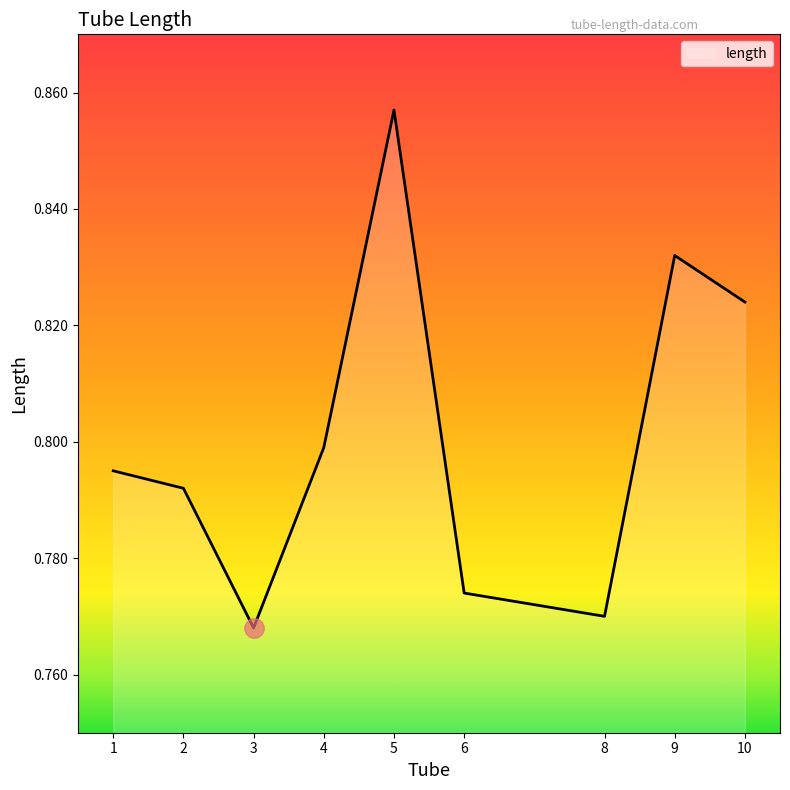

What is the change in value from 5 to 8?

-0.1